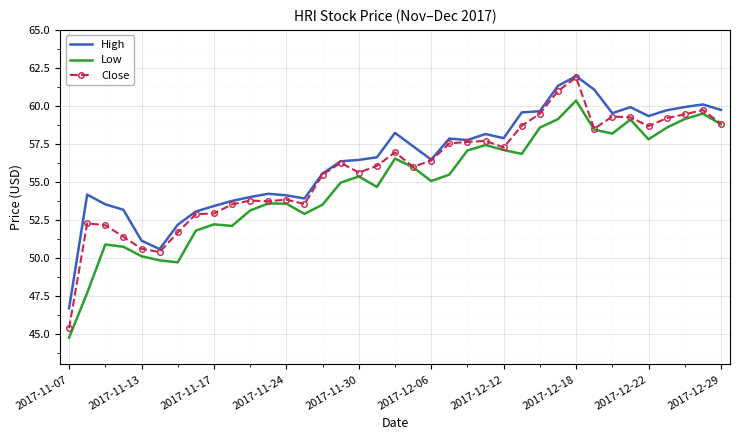

What is the lowest value of the High series?

46.7